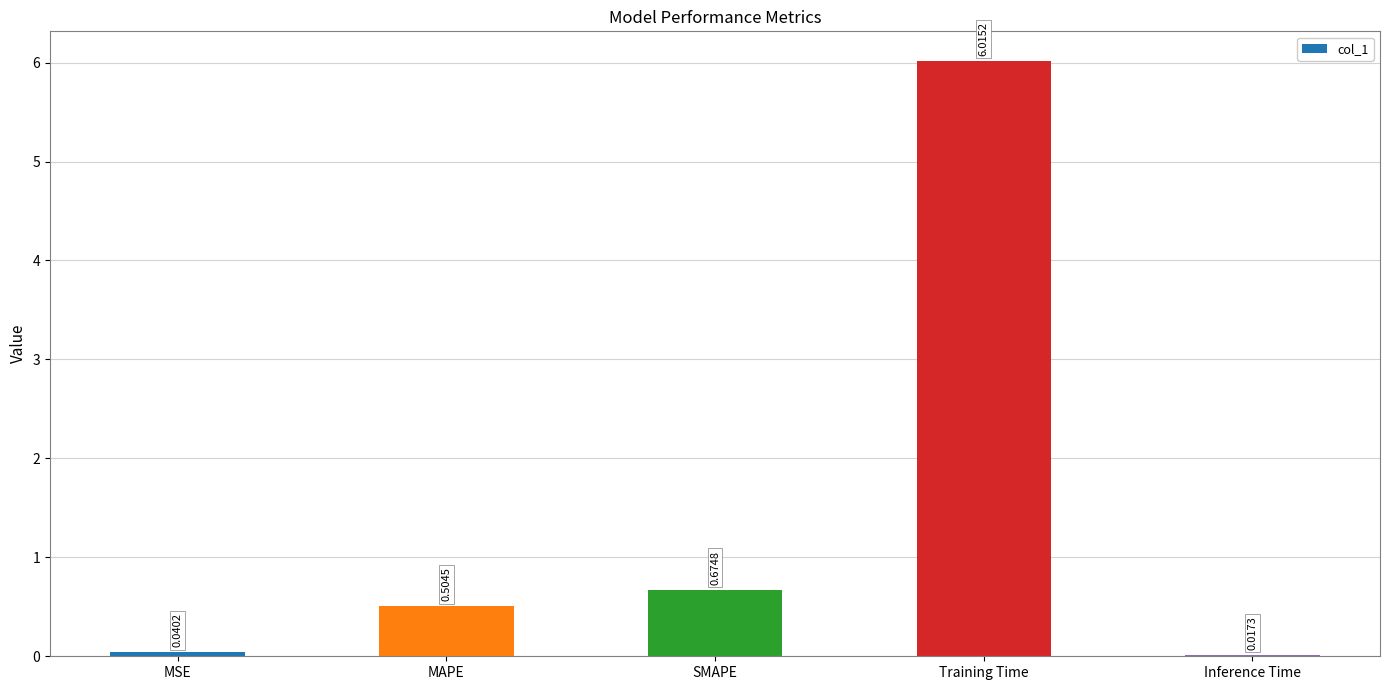

At which label is the value closest to 3?

SMAPE